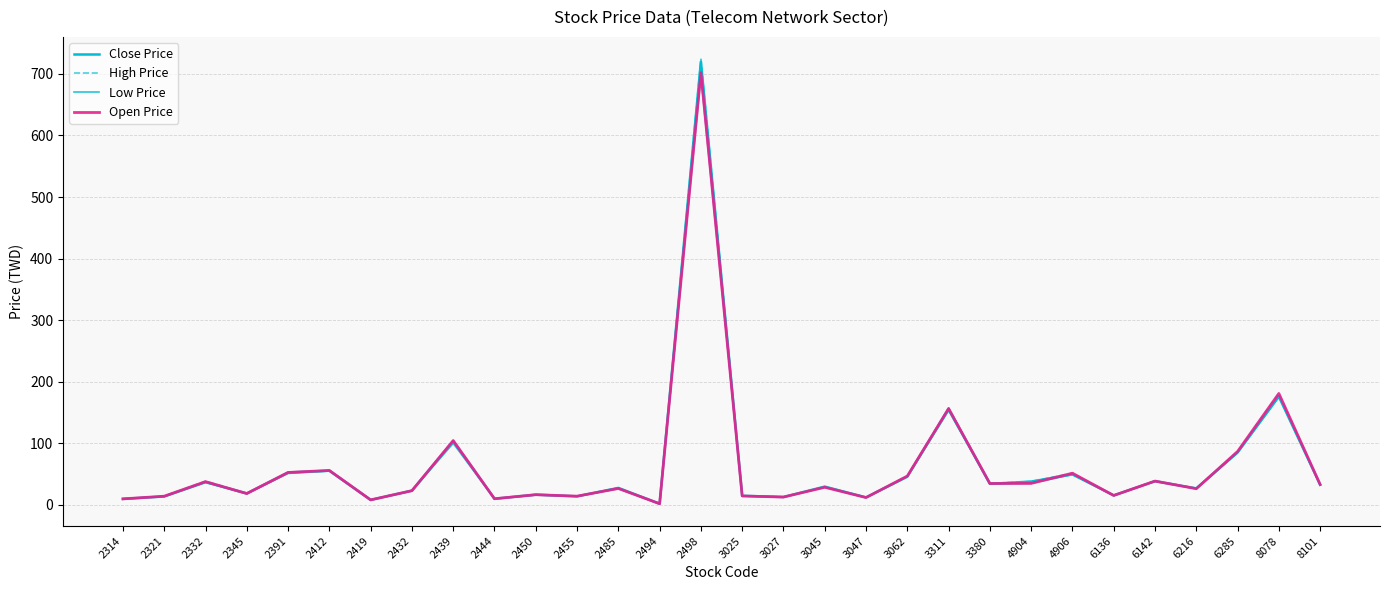

Rank the series at 3380 from lowest to highest value.

Low Price, Close Price, Open Price, High Price